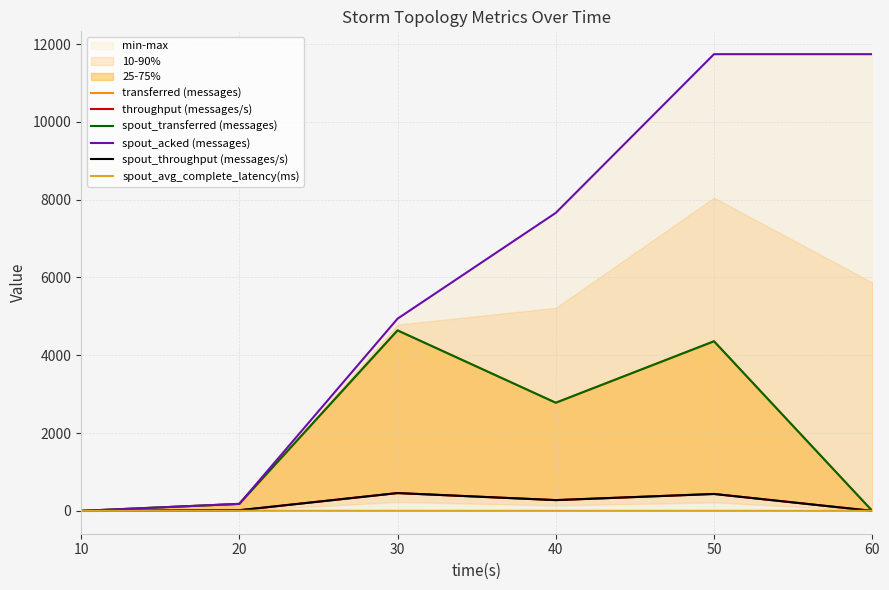

True or false: spout_acked (messages) and spout_transferred (messages) intersect in this chart.

False